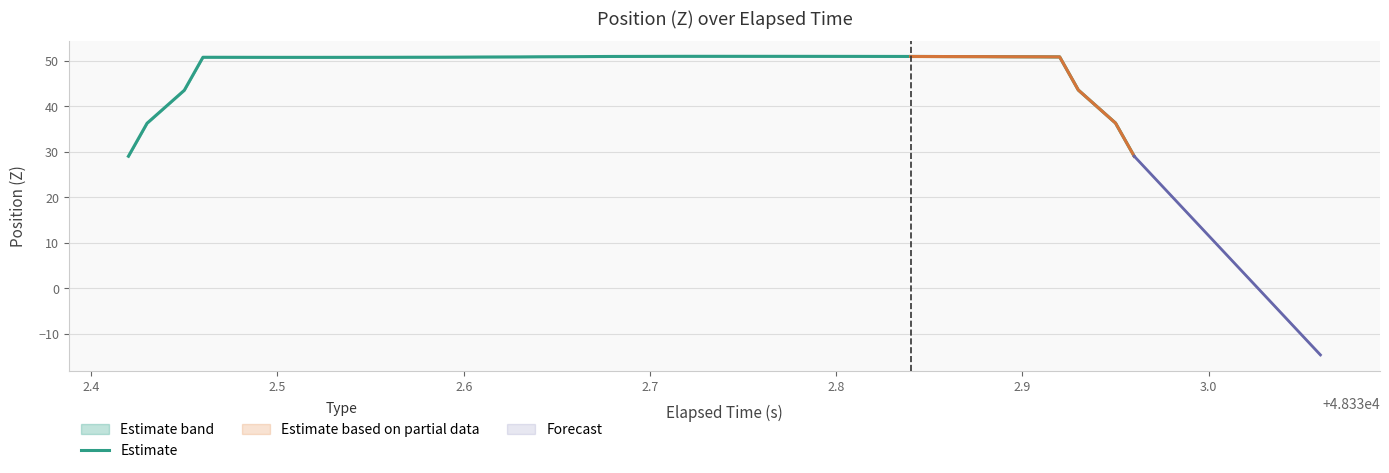

What is the highest value of the Estimate series?

51.0